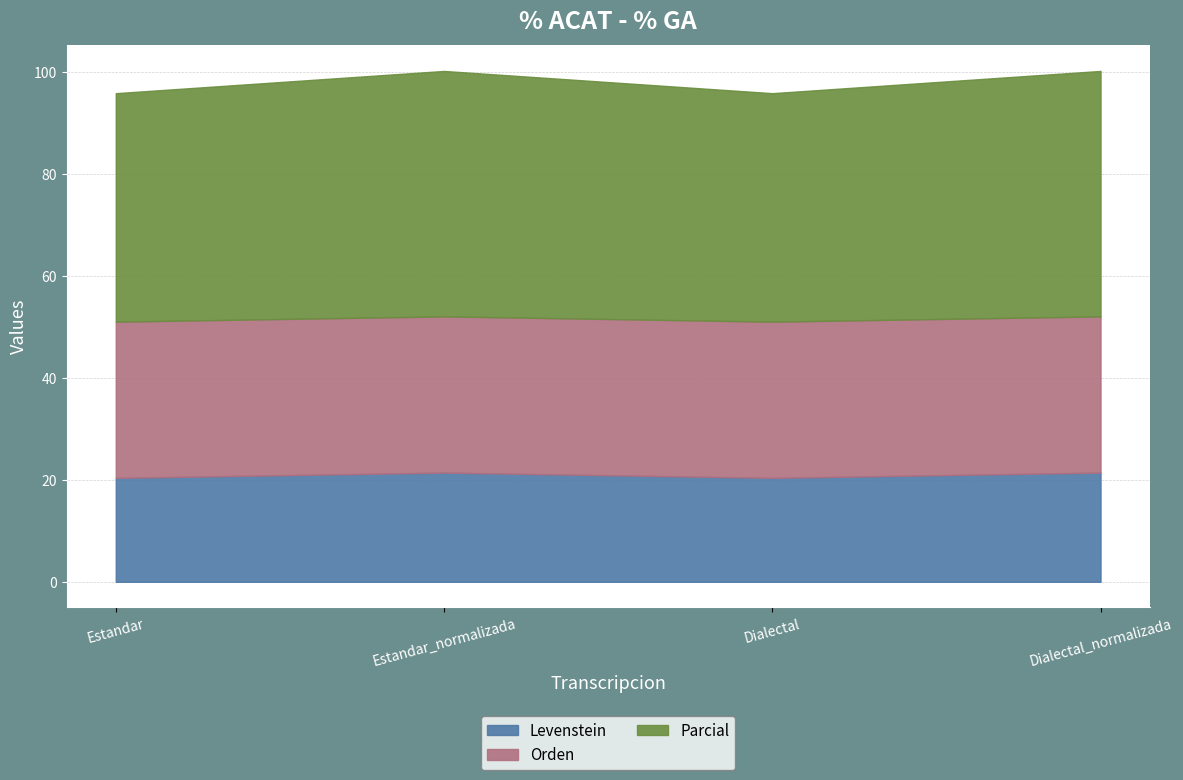

The value of Orden at Estandar_normalizada is 30.6. True or false?

True